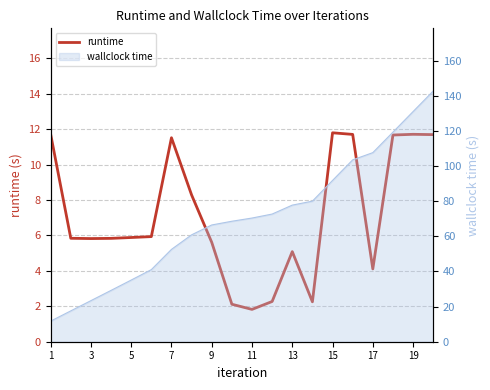

How many lines are shown in the chart?

1